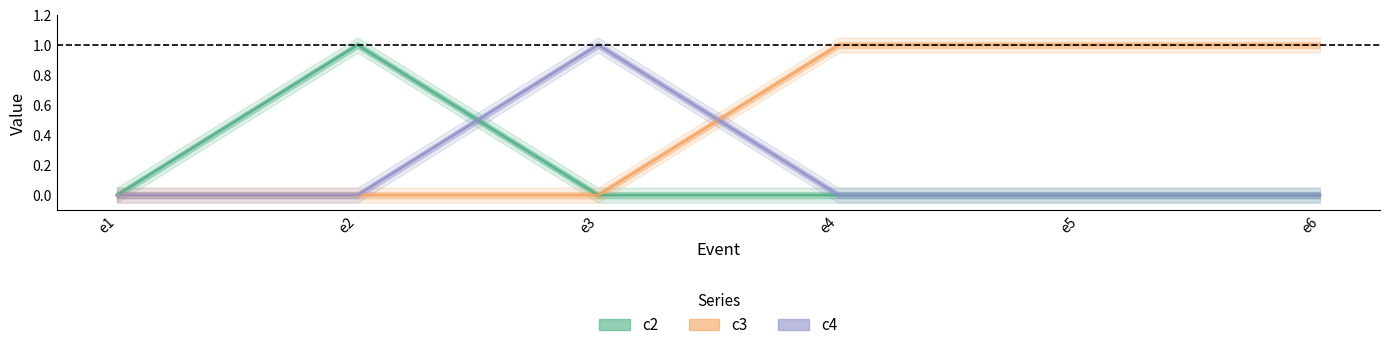

Where is the first local maximum for c4?

e3